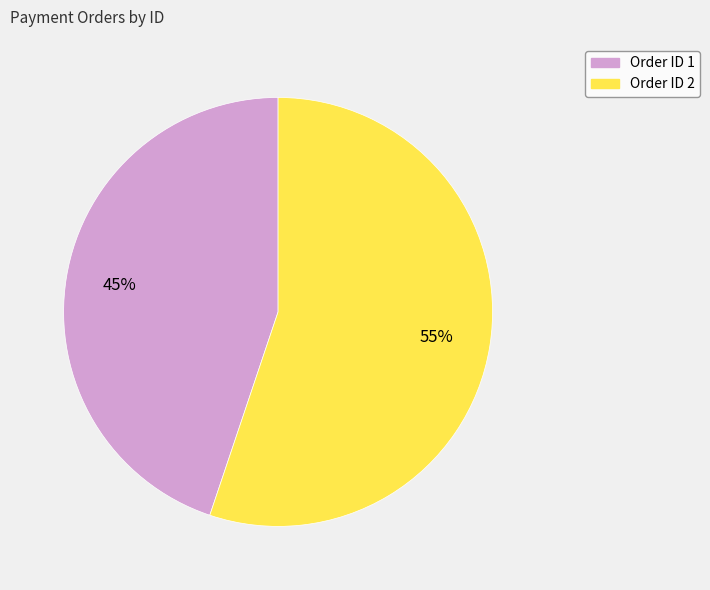

How many segments does this pie chart have?

2